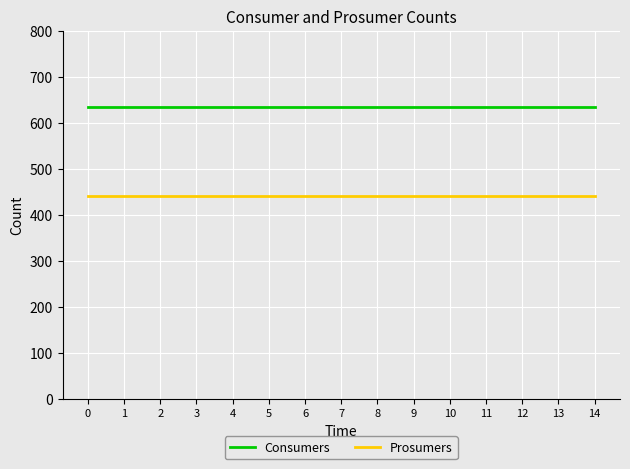

True or false: Prosumers and Consumers cross at least once.

False